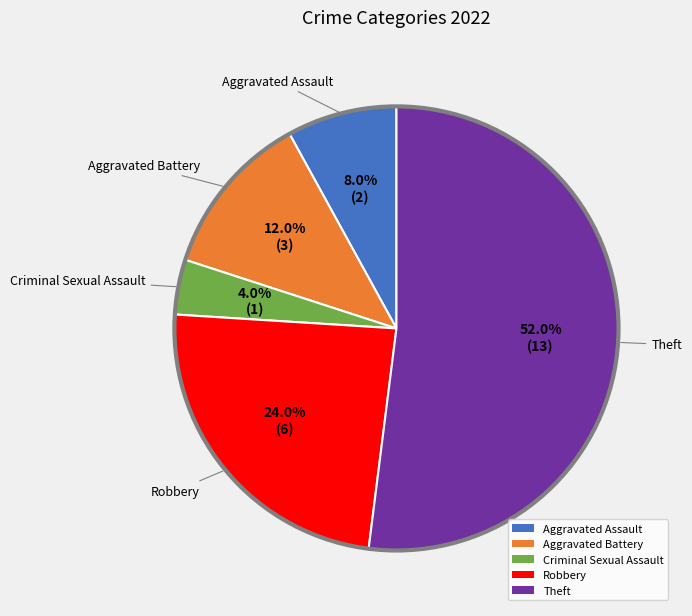

How many segments does this pie chart have?

5